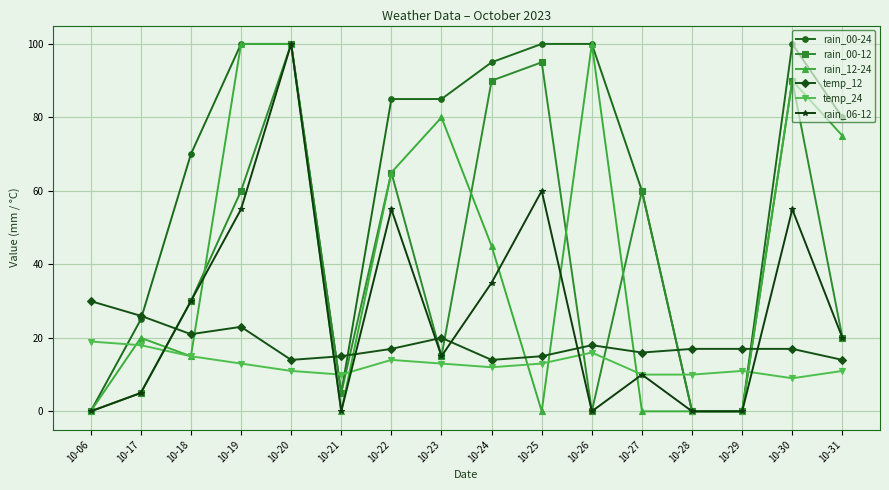

Which series changed the most between 10-06 and 10-23?

rain_00-24